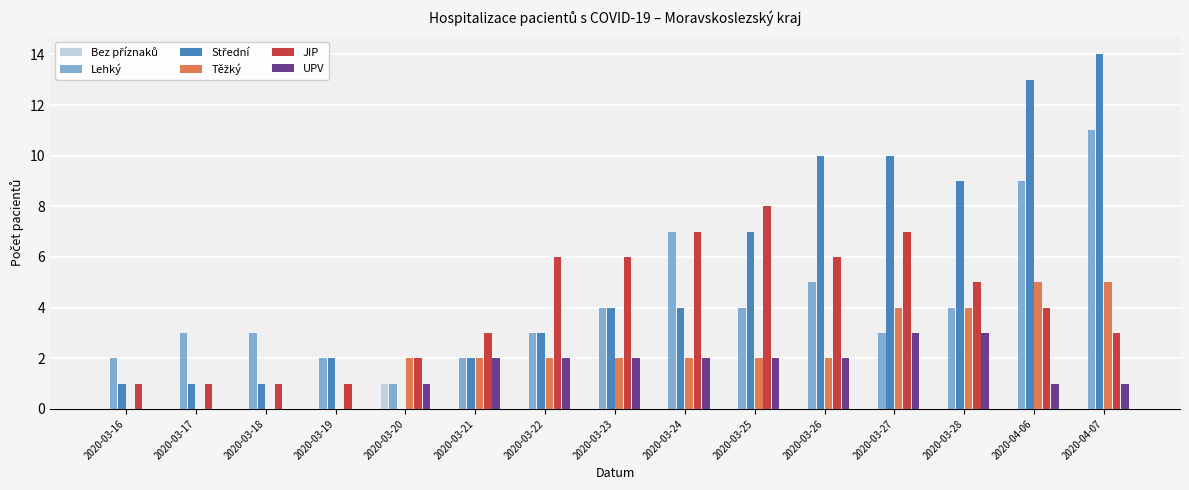

The value of Lehký at 2020-03-16 is 2. True or false?

True